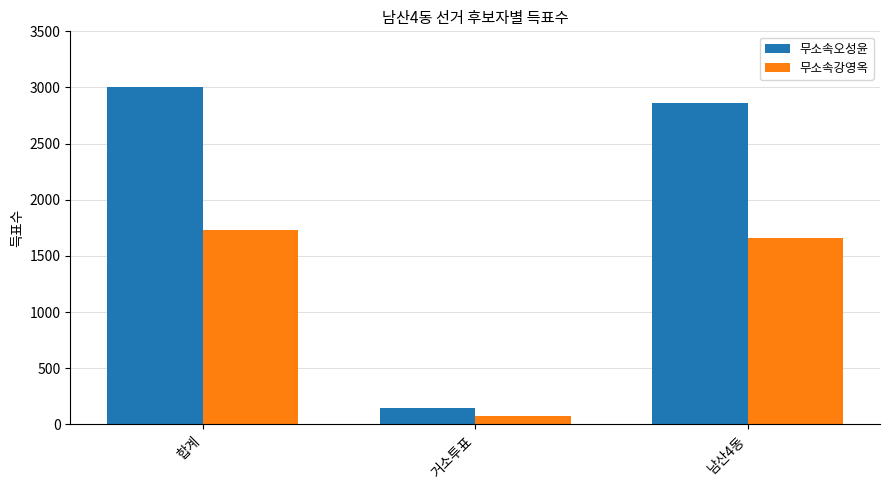

At 거소투표, list the series in order from smallest to largest.

무소속강영옥, 무소속오성윤